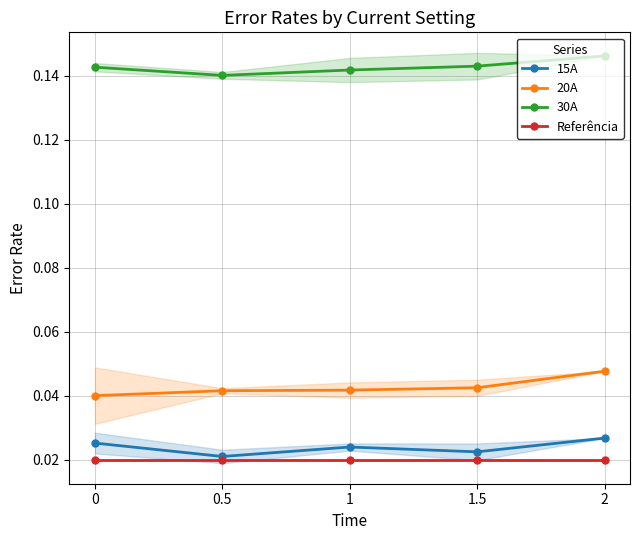

Between 2 and 1, which is larger?

2